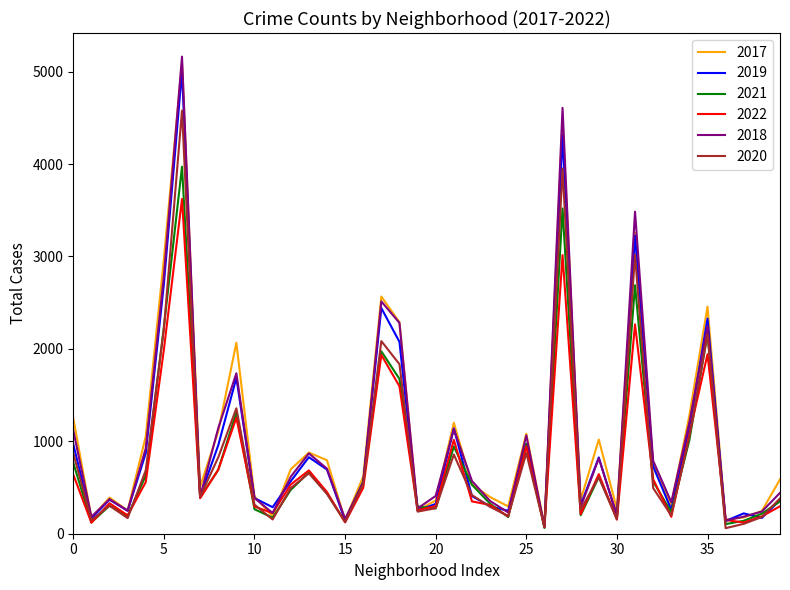

What is the greatest value displayed?

5162